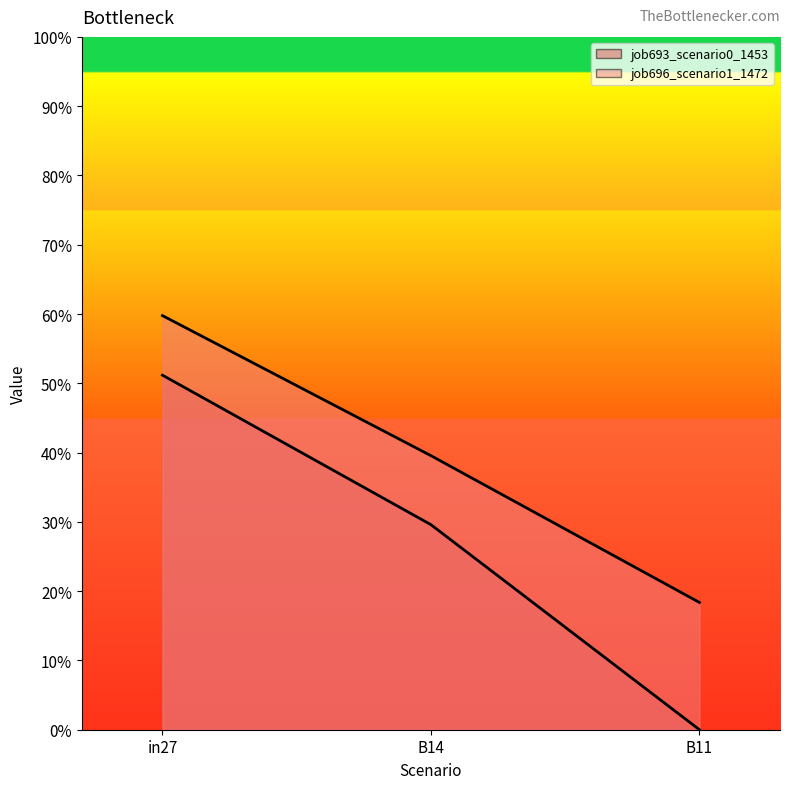

What are all the series names shown in the legend?

job693_scenario0_1453, job696_scenario1_1472